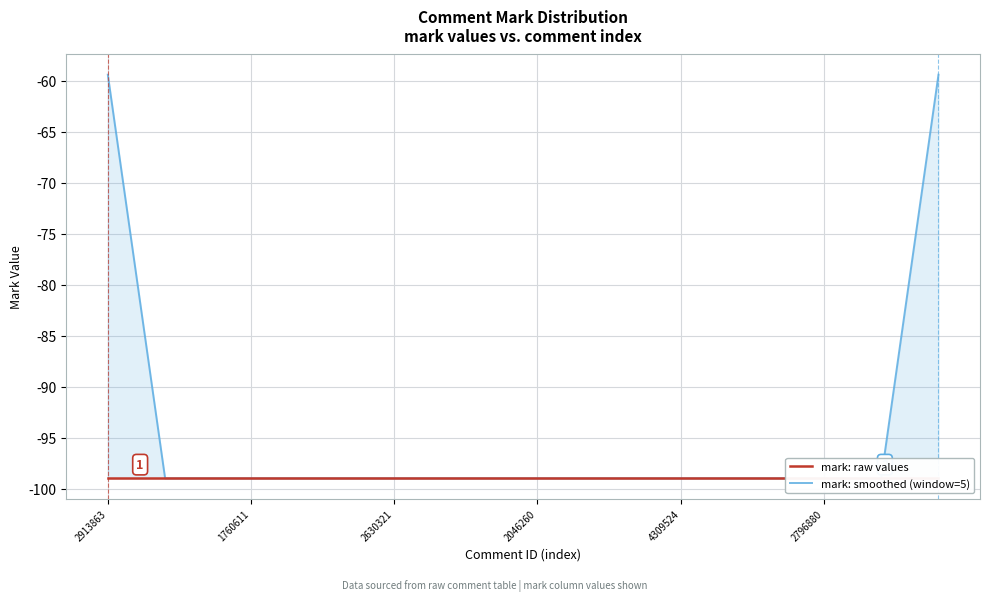

What is the minimum value for mark: raw values?

-99.0